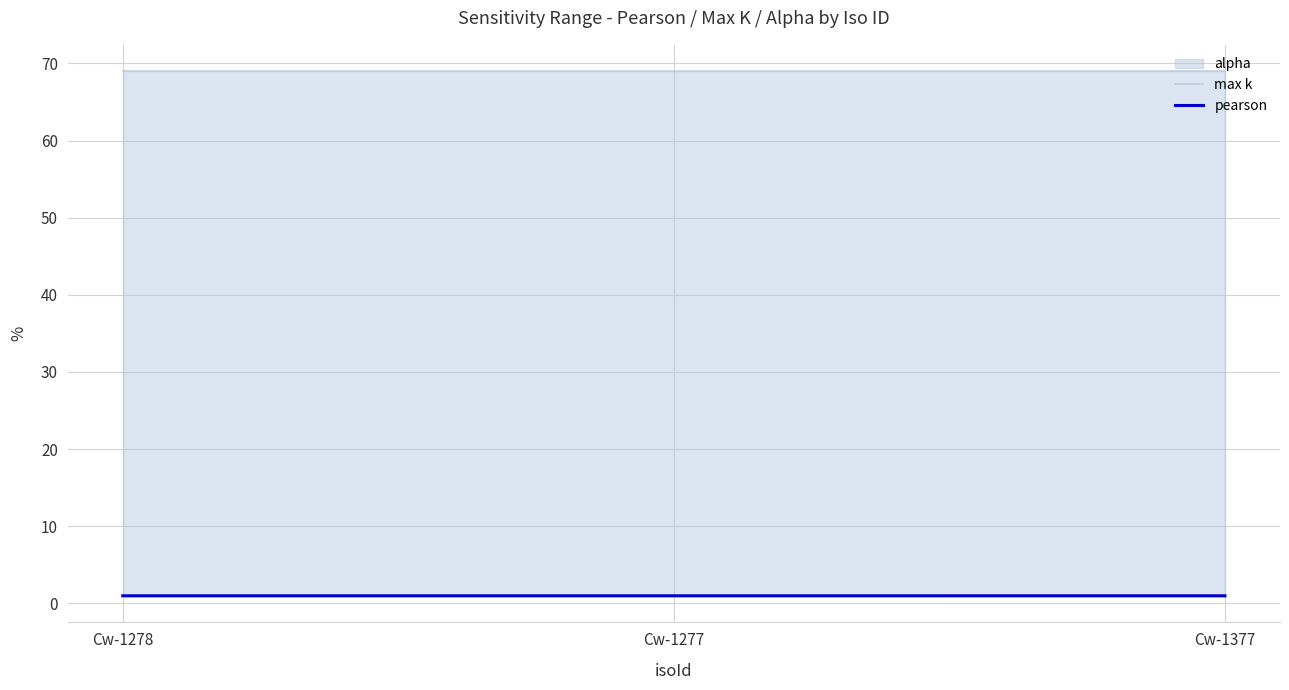

Is it true that pearson equals 1.0 at Cw-1377?

True